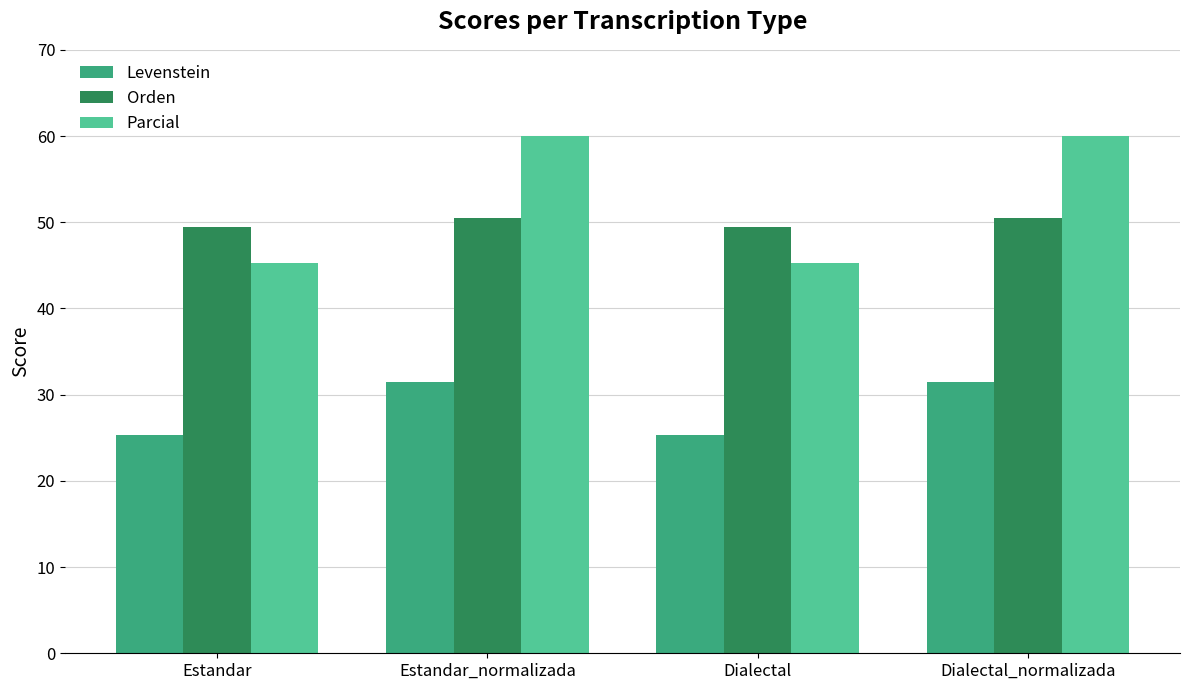

Is the value of Levenstein at Dialectal_normalizada greater than the value of Orden at Dialectal_normalizada?

No